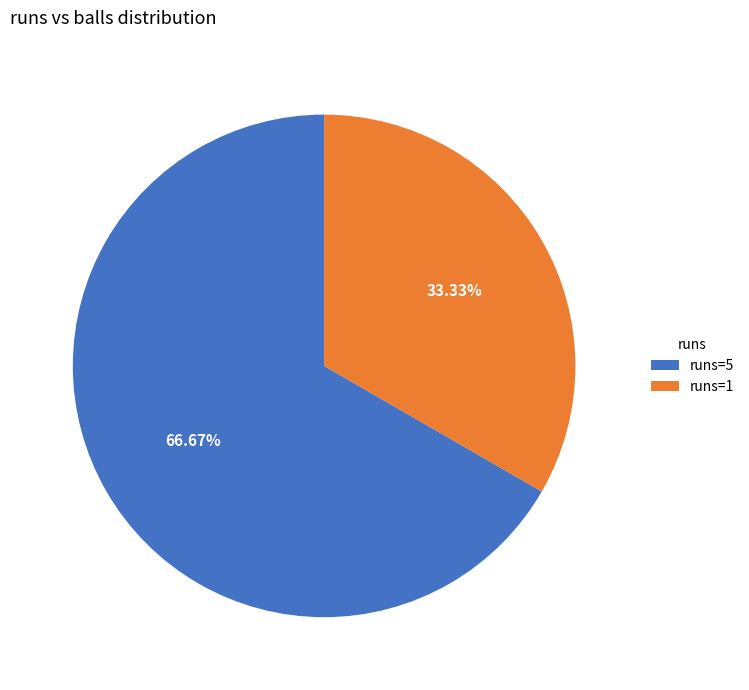

Which category has the smallest portion of the pie?

runs=1